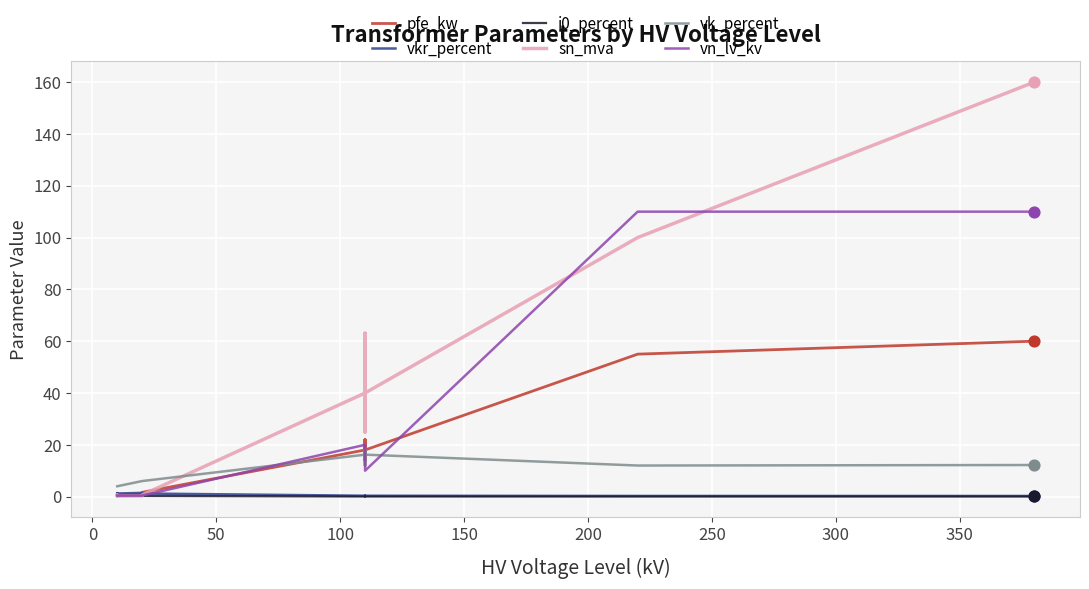

At how many categories does at least one series exceed 32?

6